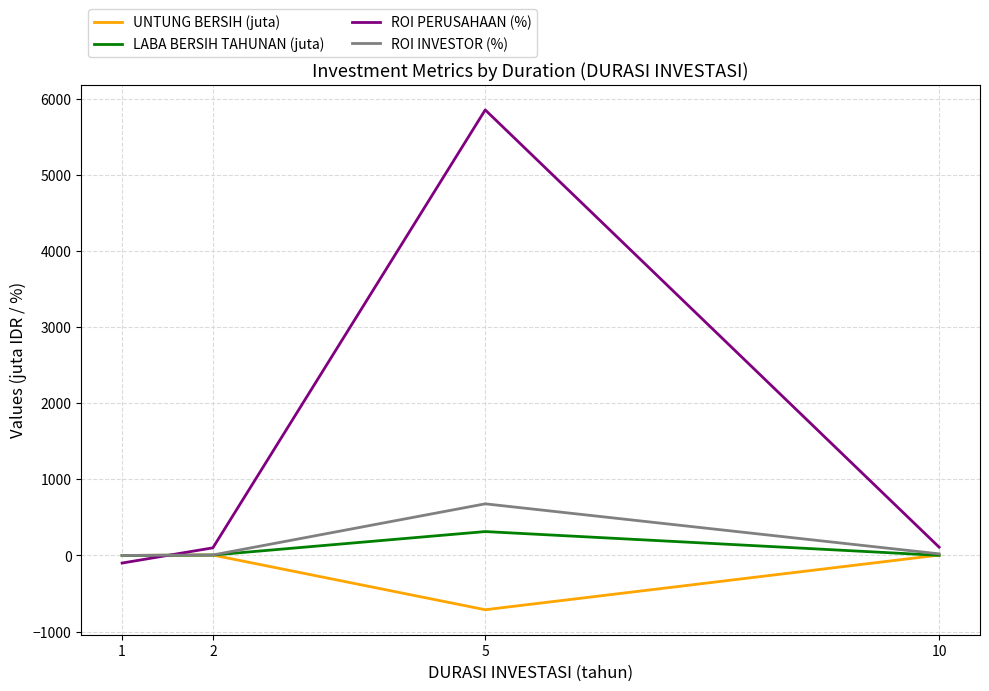

Rank the series by their maximum value, from lowest to highest.

UNTUNG BERSIH (juta), LABA BERSIH TAHUNAN (juta), ROI INVESTOR (%), ROI PERUSAHAAN (%)